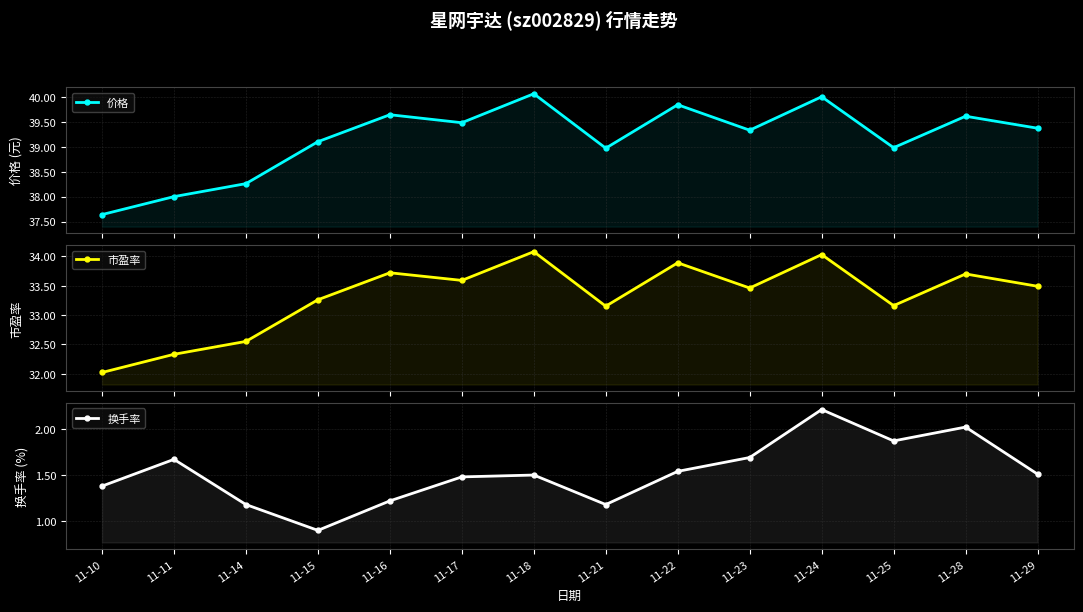

Which series has the largest total across all categories?

价格